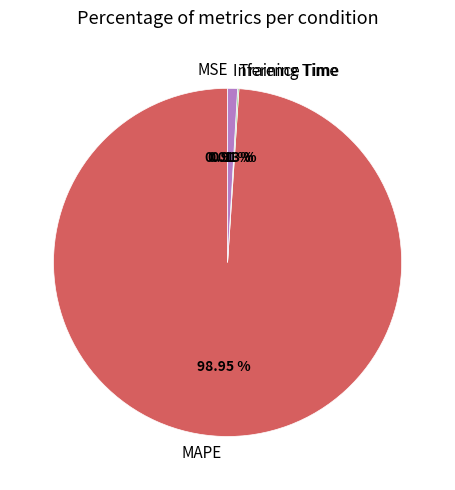

Which category accounts for the majority?

MAPE